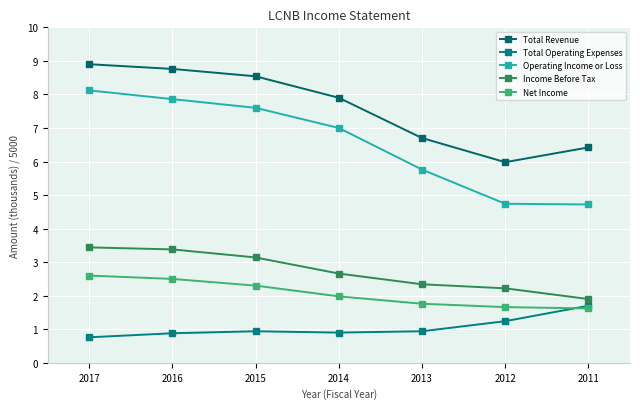

True or false: Total Operating Expenses has more than 2 interior local peaks.

False